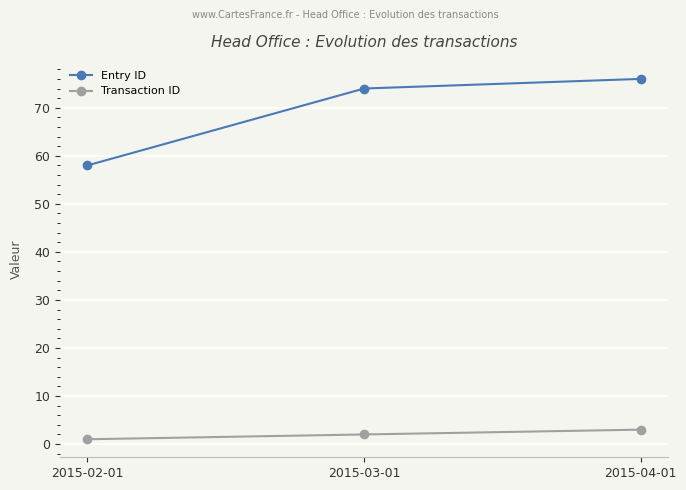

True or false: Entry ID has a value of 89 at 2015-02-01.

False